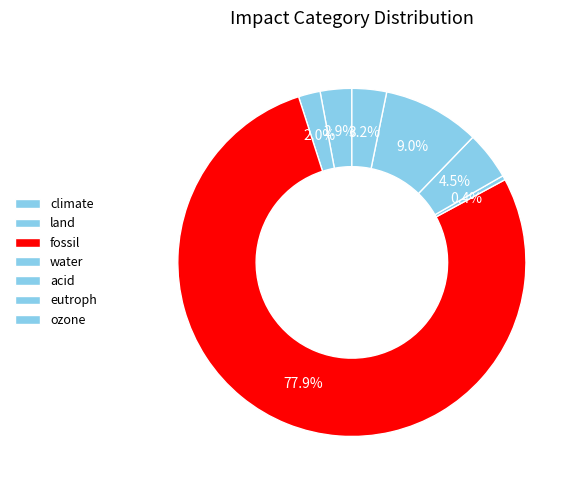

Rank the categories by value from lowest to highest.

water, land, climate, ozone, acid, eutroph, fossil